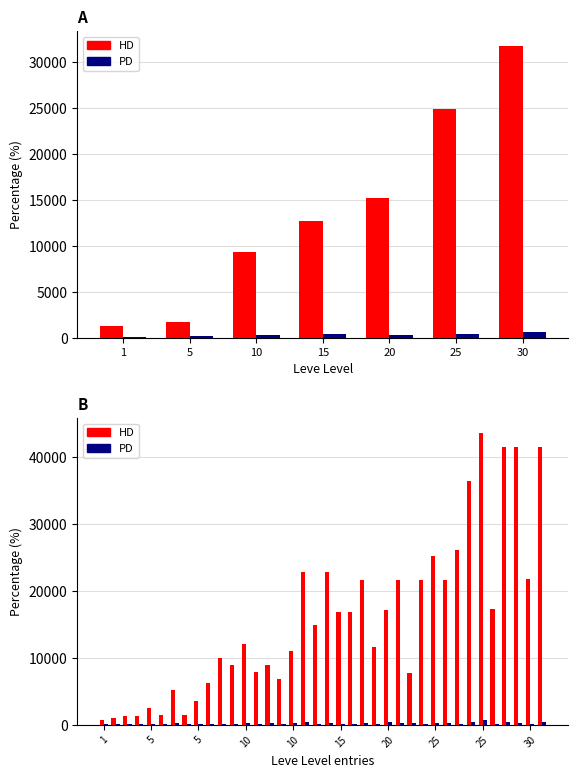

How many bars are there in each group?

2